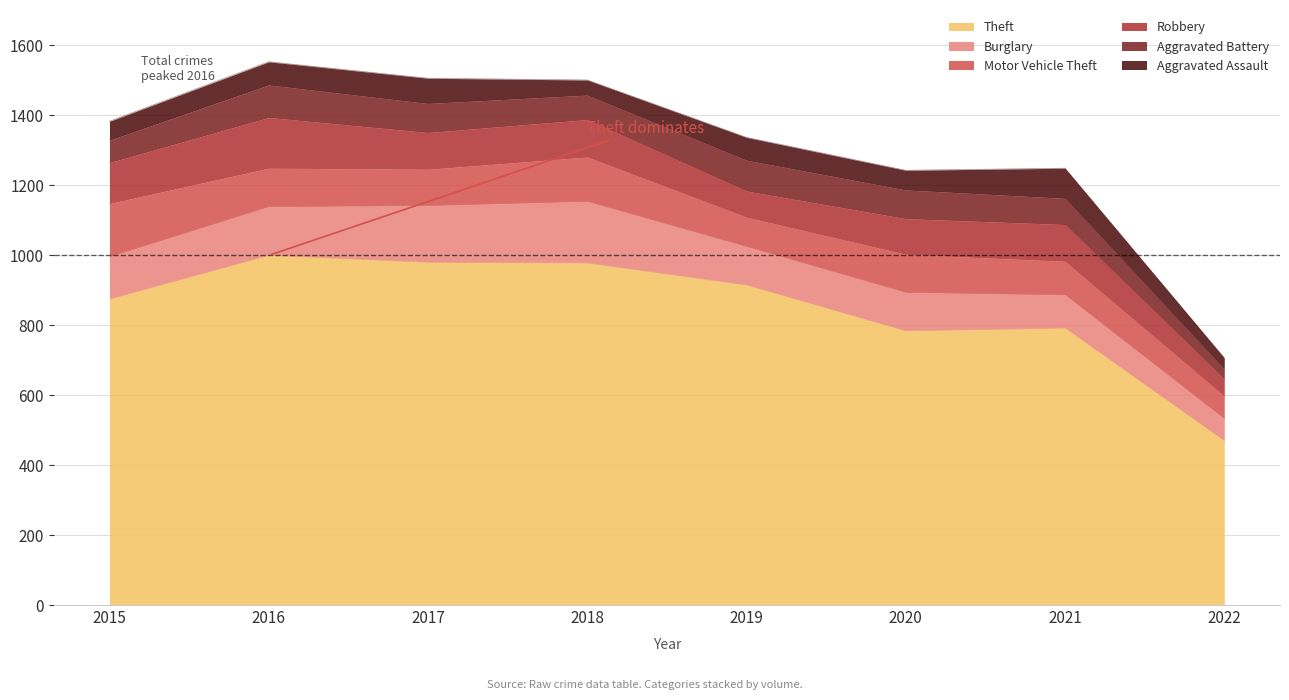

How many times do Aggravated Battery and Motor Vehicle Theft cross each other?

2